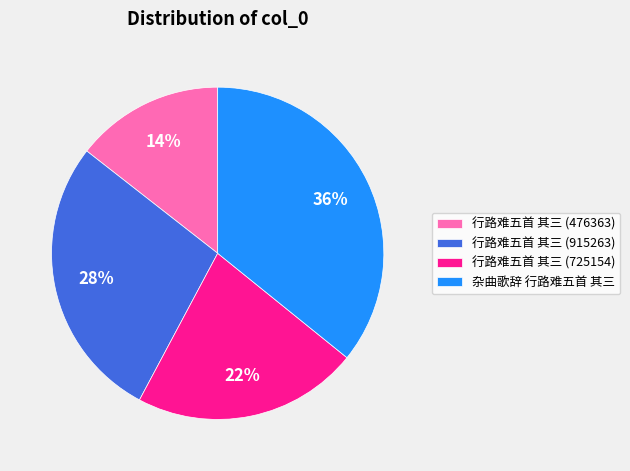

Is it true that 行路难五首 其三 (725154) is 31% of the pie?

False